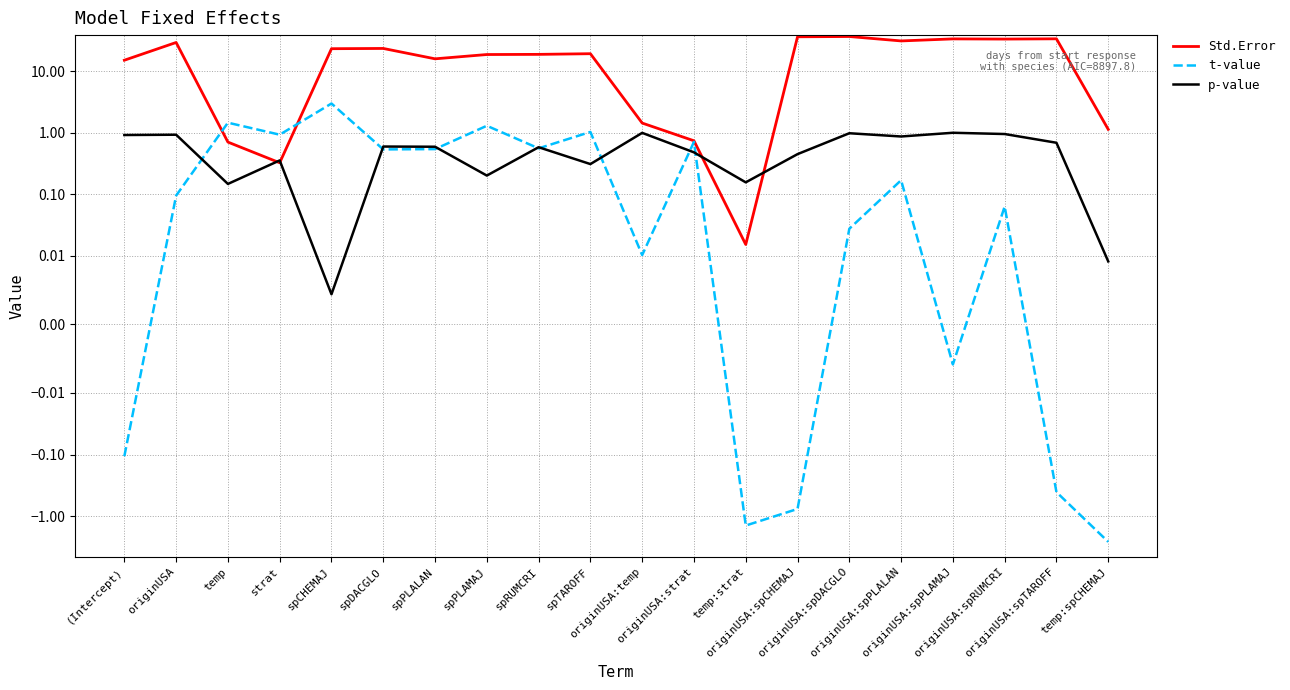

What value does the Std.Error series have at temp:spCHEMAJ?

1.1